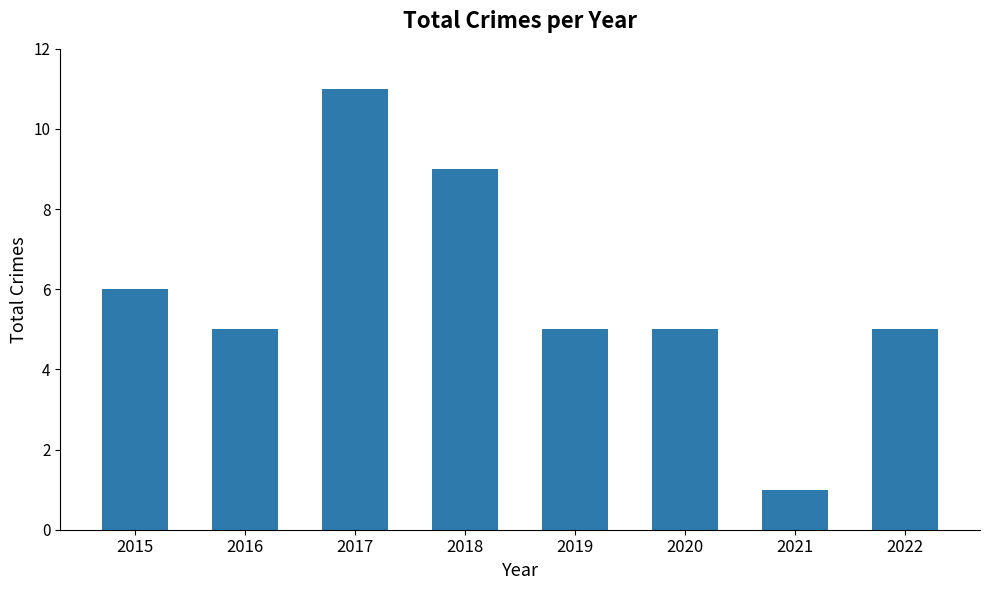

Which category has the lowest value across all series?

2021